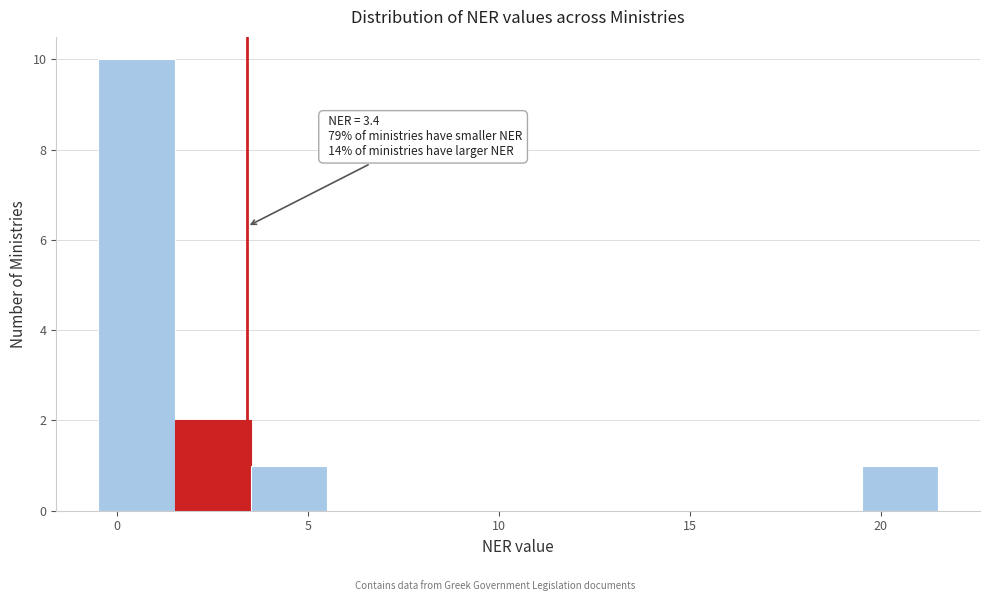

Over which range of the x-axis is the bar tallest?

-0.5 to 1.5